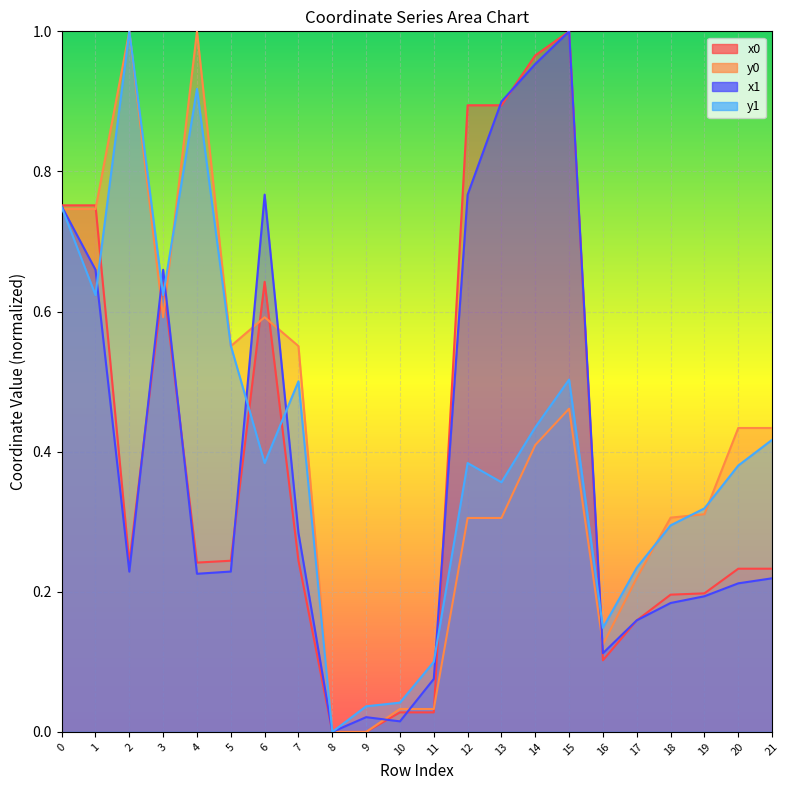

What is the sum of the x1 values at 3 and 1?

1.3